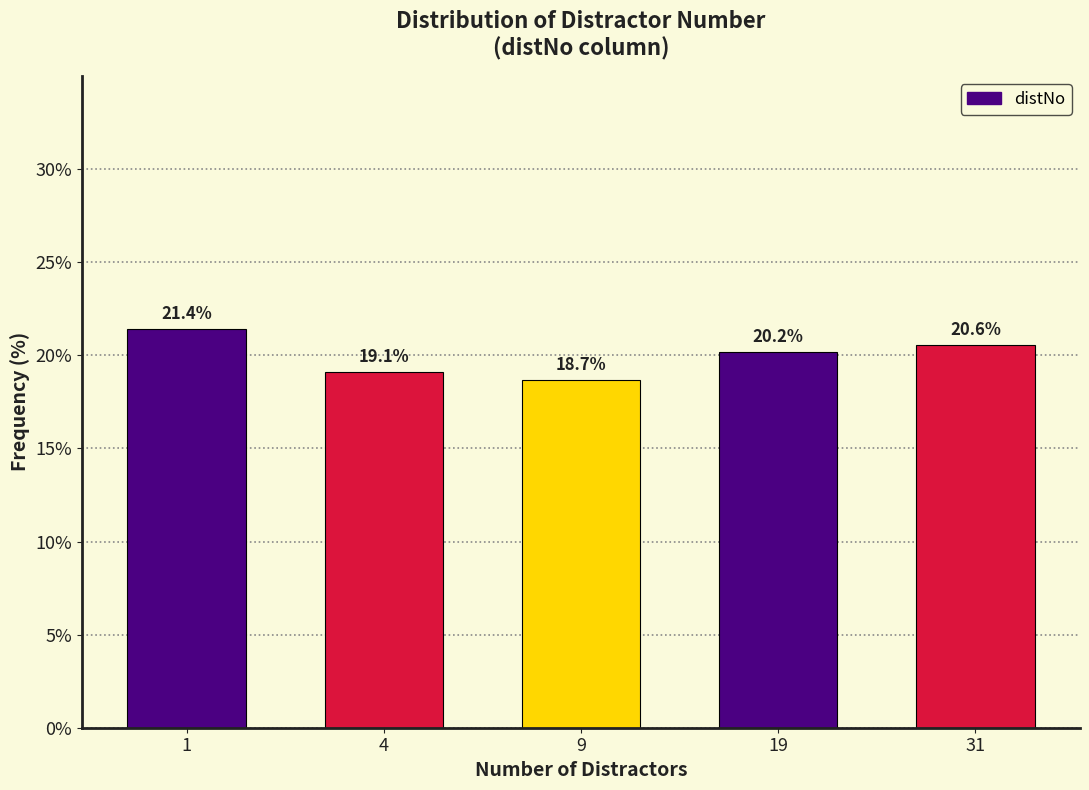

Reading left to right, list all the values displayed in this chart.

1=21.4	4=19.1	9=18.7	19=20.2	31=20.6